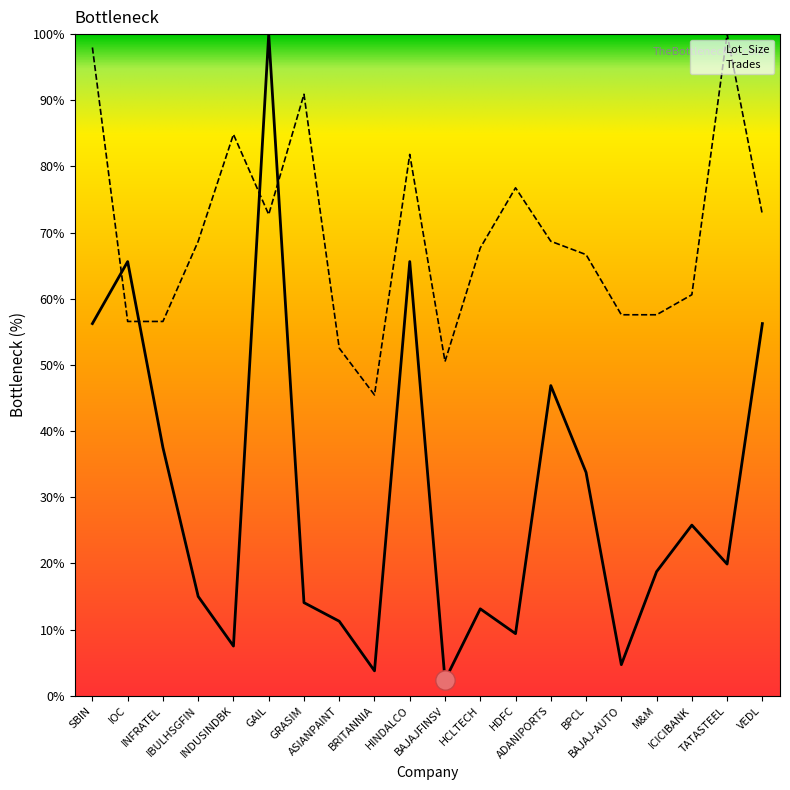

Which category has the highest value across all series?

GAIL